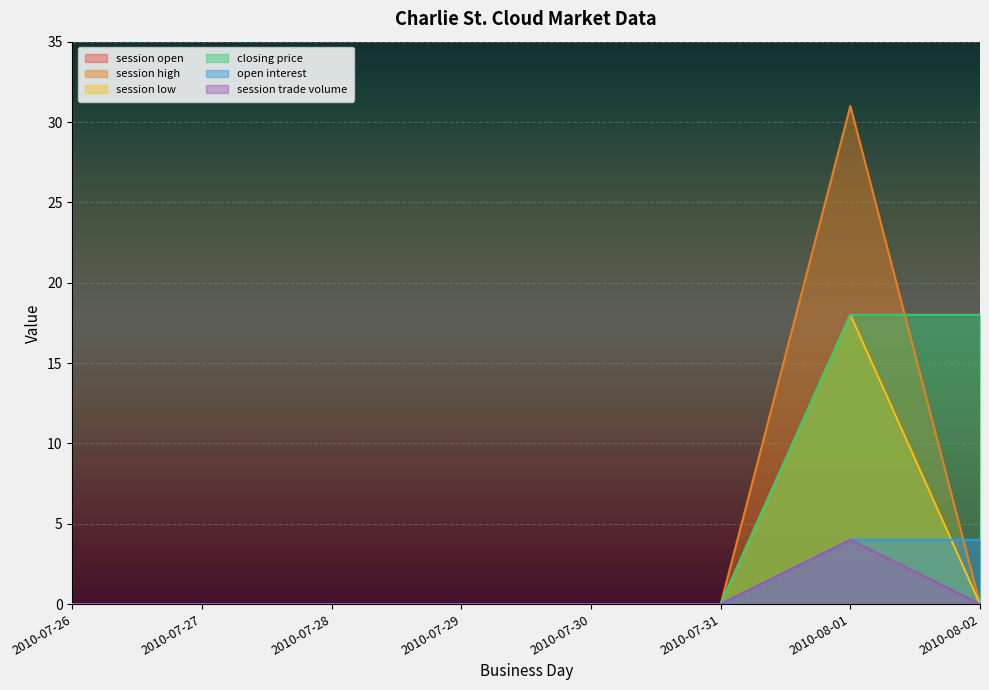

The value of session trade volume at 2010-07-29 is 2. True or false?

False